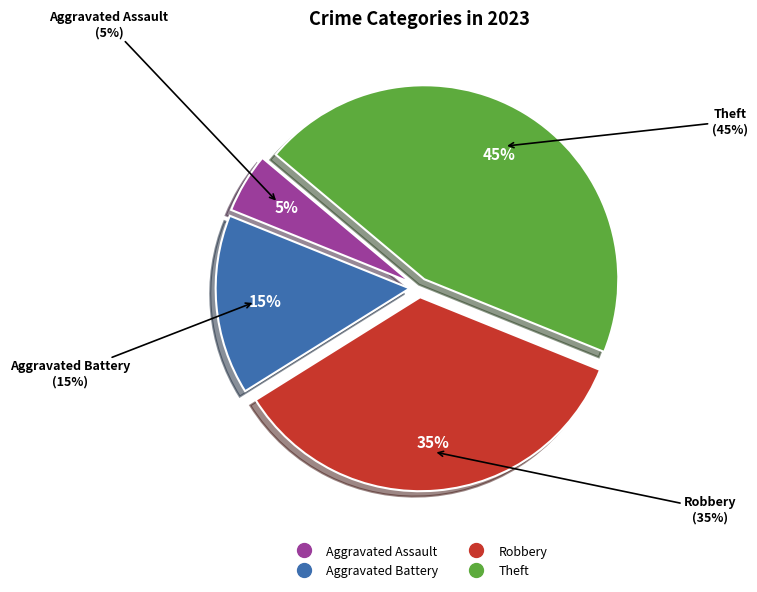

Count the number of slices in the pie.

6